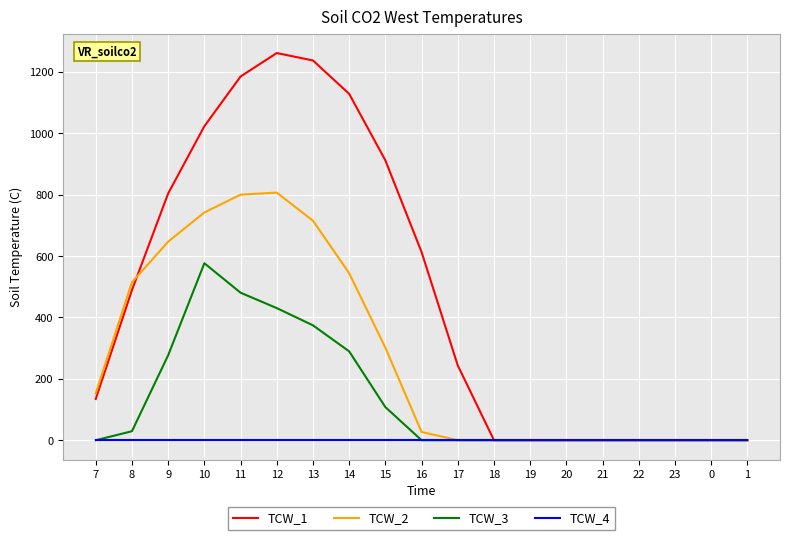

Is the value of TCW_1 at 15 greater than the value of TCW_2 at 17?

Yes